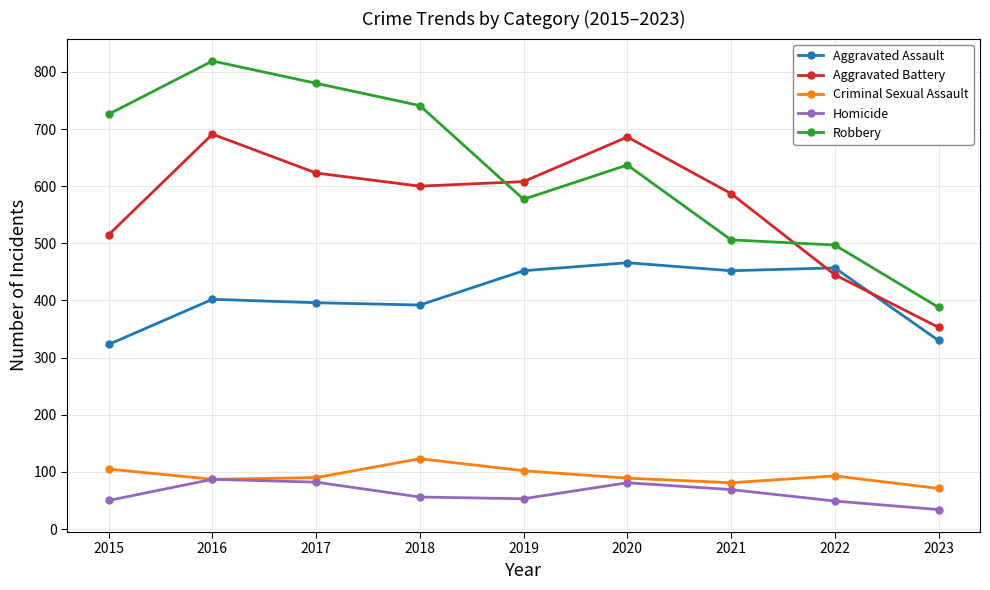

What is the minimum value shown in the chart?

34